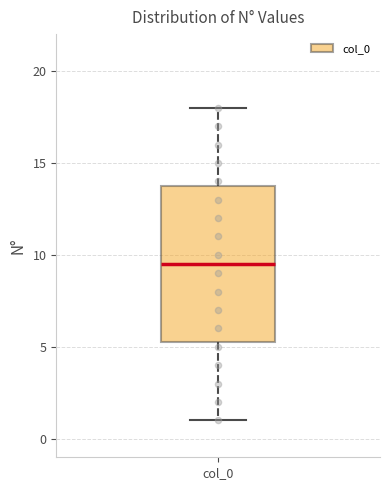

Read this box plot against the y-axis: the position of the median line, the range covered by the box, and the ends of both whiskers. The values are not printed on the chart, so give them approximately, as read against the axis.

median 9.5, box 5.5 to 14.0, whiskers 1.0 to 18.0